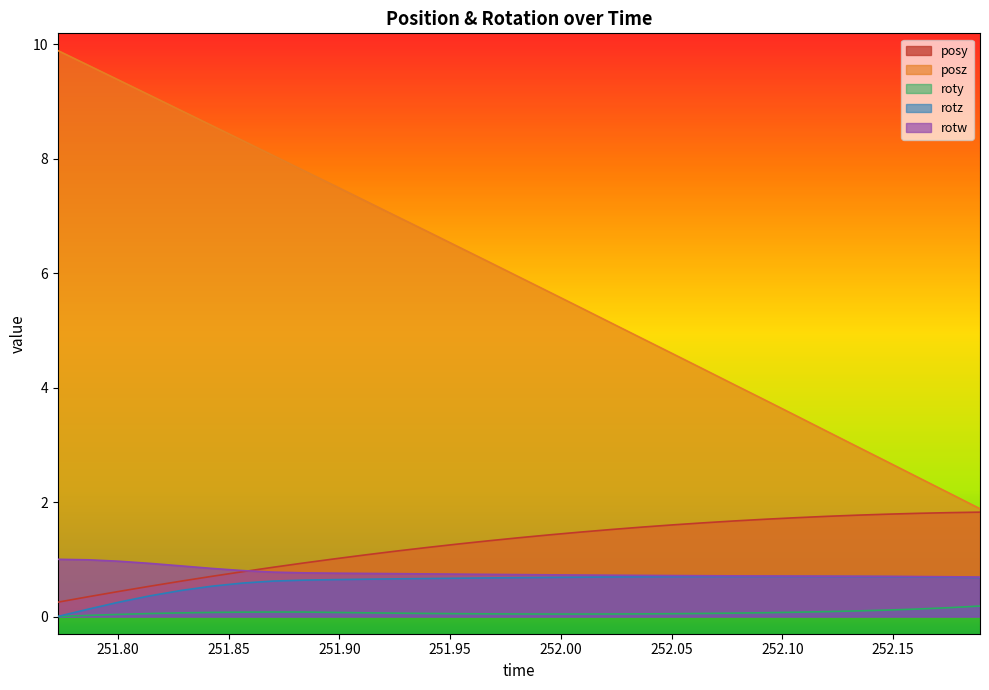

Count the number of data series in this chart.

5